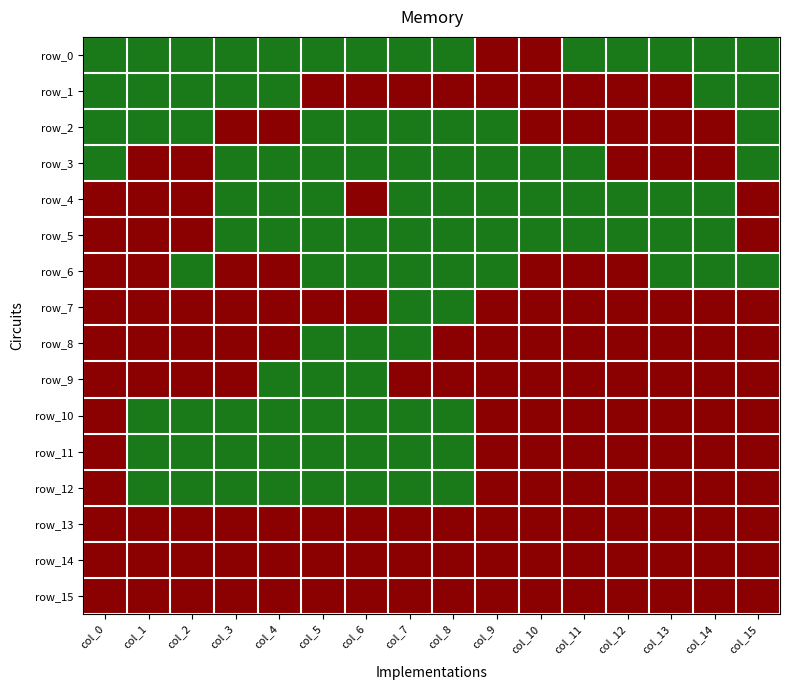

What is the total value across all series at col_10?

13